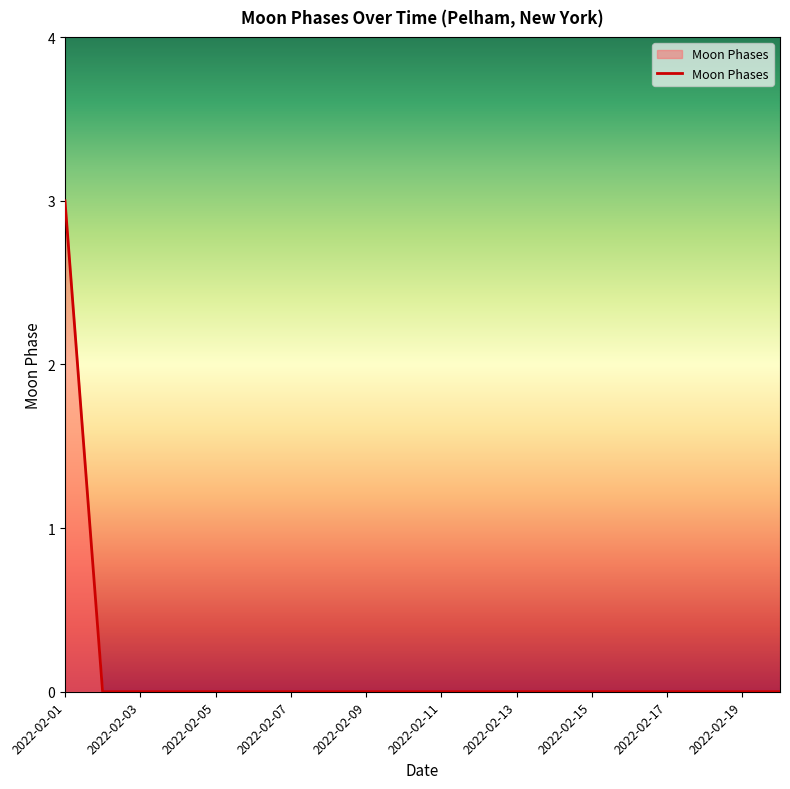

Reading left to right, extract all data points from this chart.

3	0	0	0	0	0	0	0	0	0	0	0	0	0	0	0	0	0	0	0